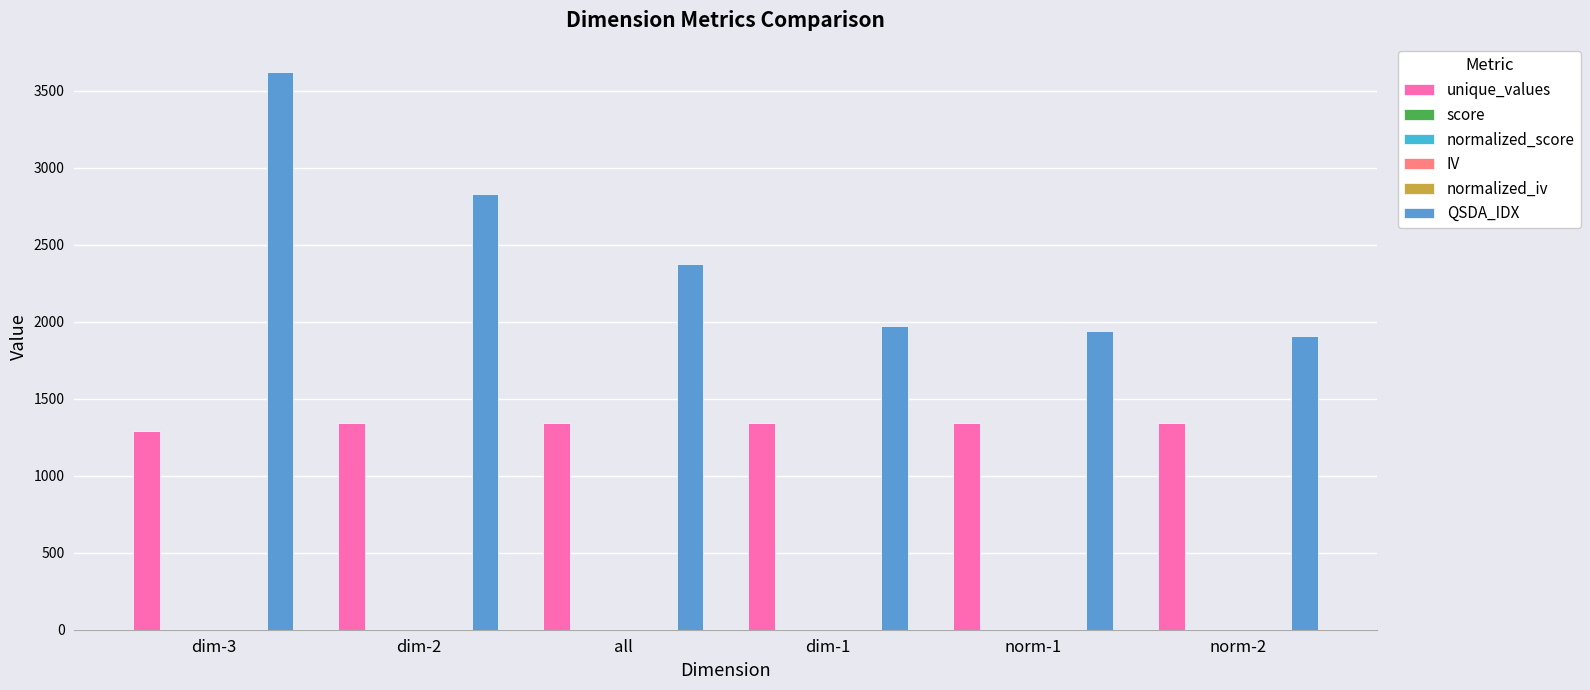

What is the maximum value shown in the chart?

3624.6